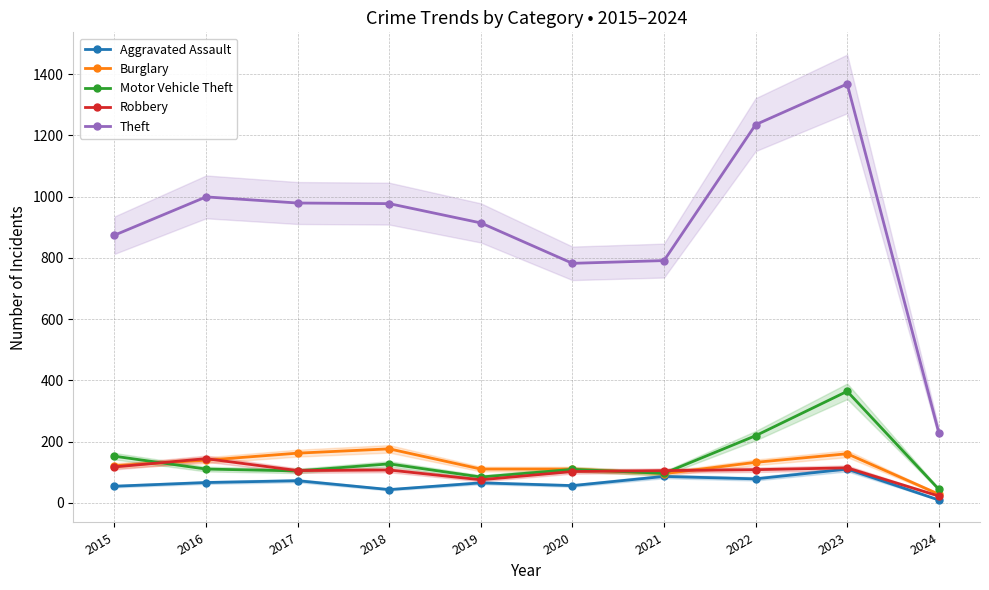

At which label is Burglary closest to 102?

2021